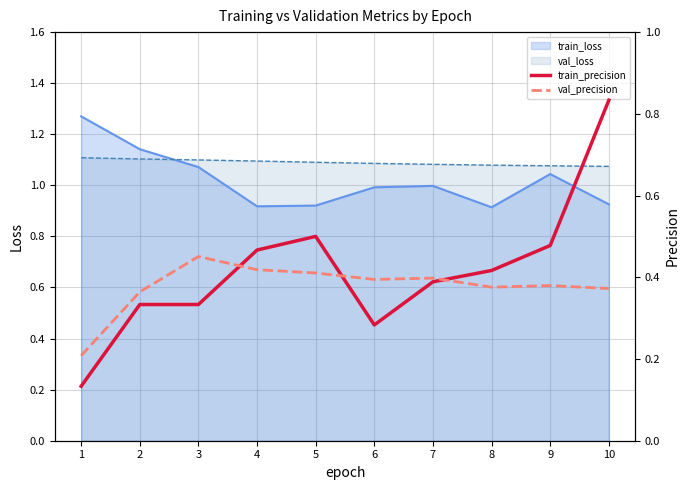

Is the value of val_loss at 5 greater than the value of train_loss at 8?

Yes